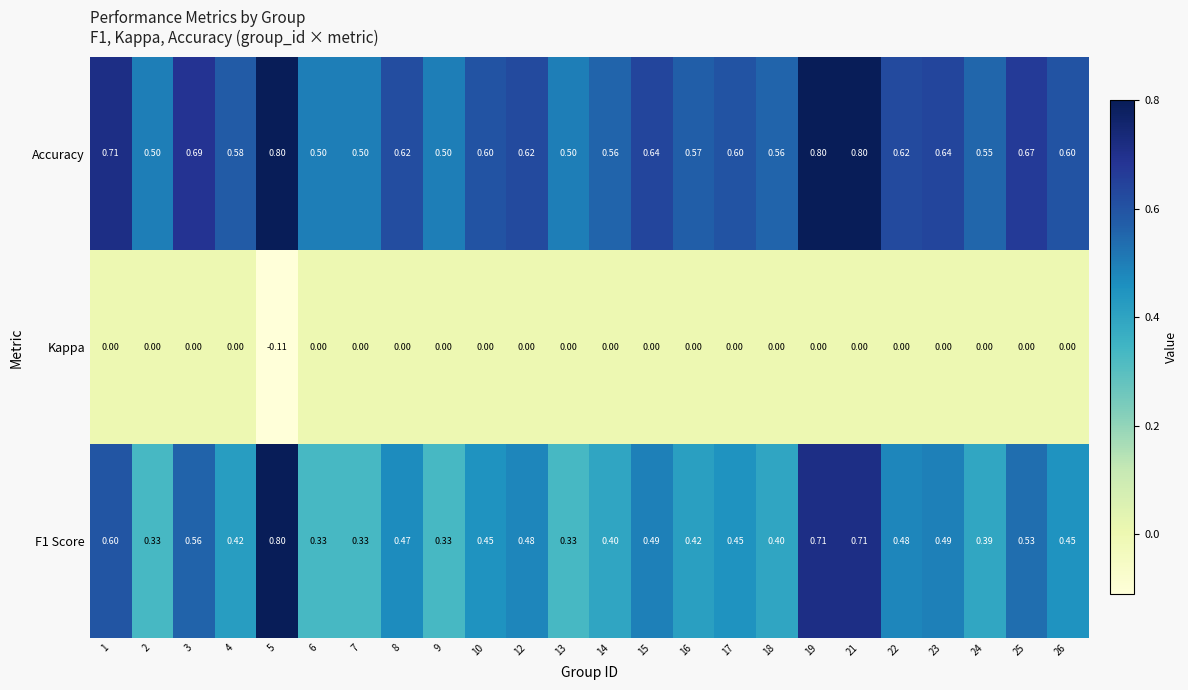

Is the value of Kappa at 19 greater than the value of Accuracy at 16?

No